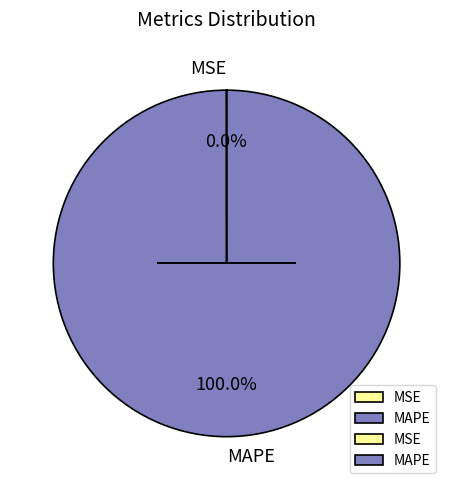

Which category accounts for the majority?

MAPE